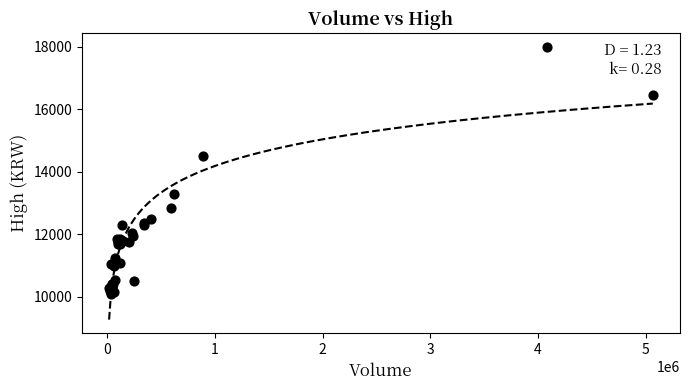

What Y value in the scatter plot is closest to 14050?

14500